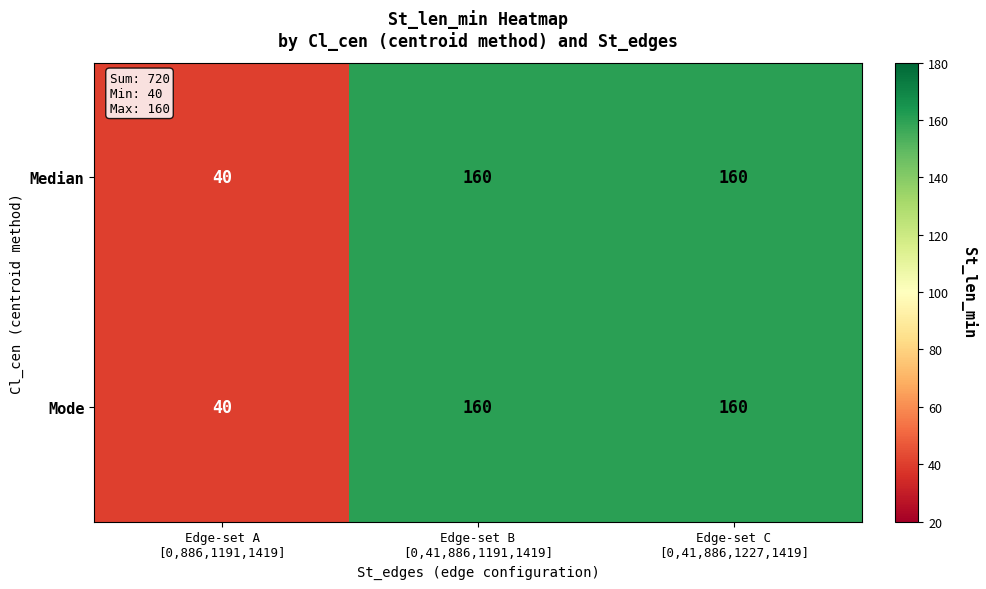

What is the average value of the Median series?

120